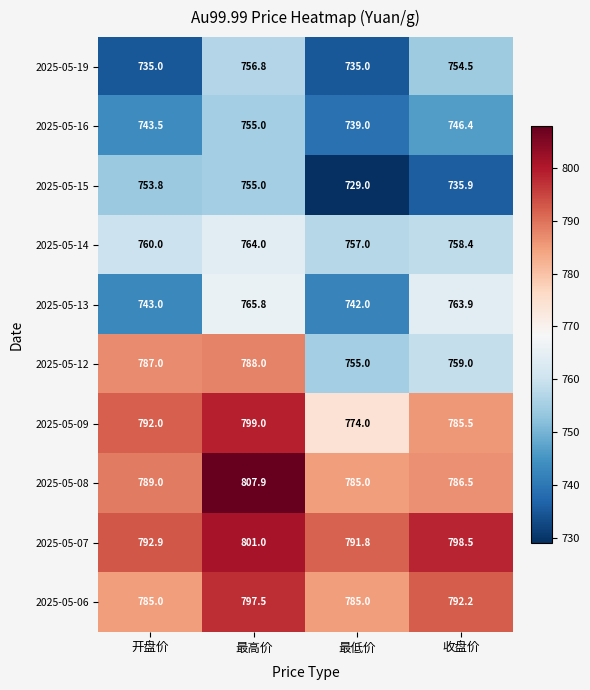

Which series changed the most between 开盘价 and 最高价?

2025-05-13